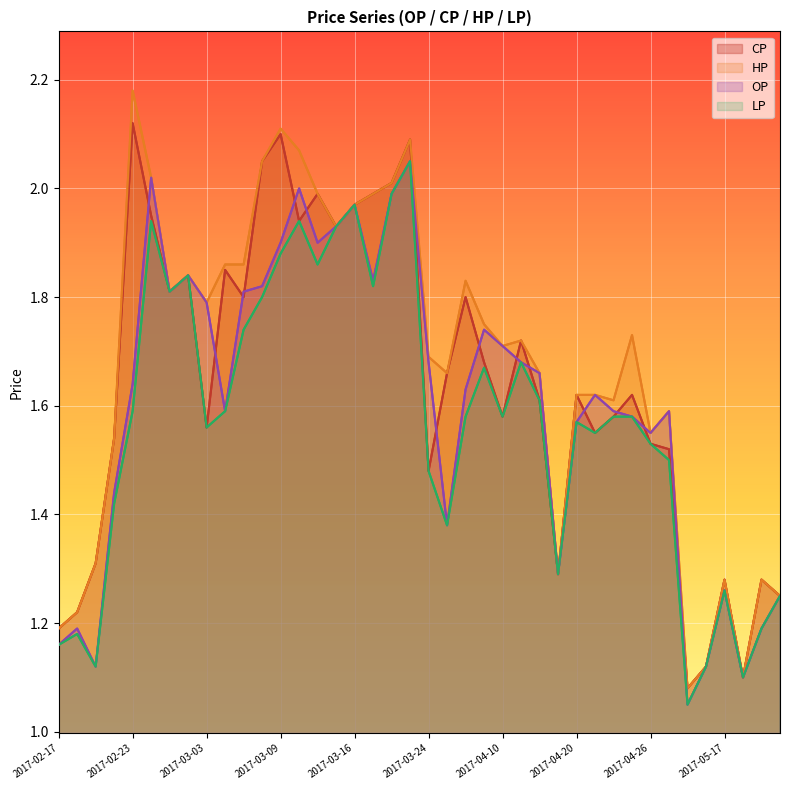

The value of CP at 17 is 2.0. True or false?

True